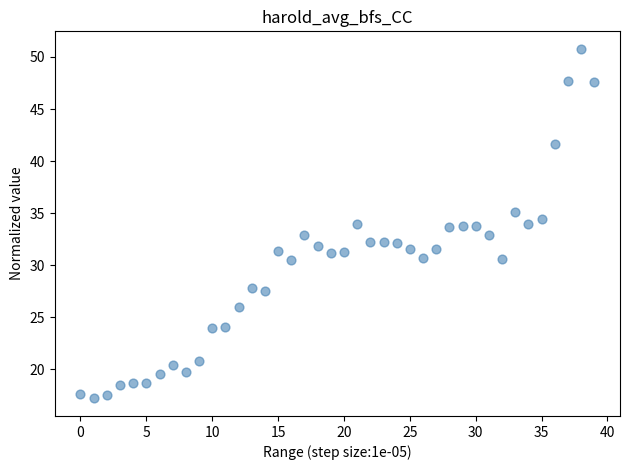

What is the range of Y values (max minus min)?

33.6